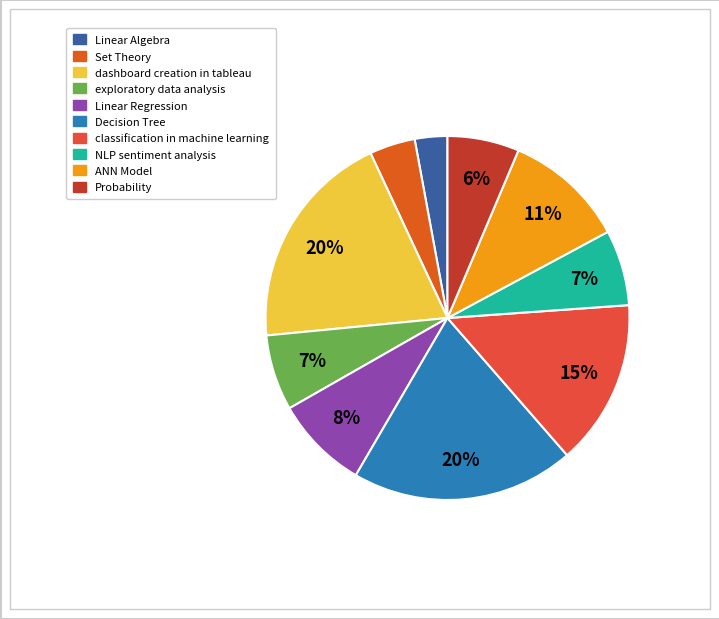

Which slice is the largest?

Decision Tree